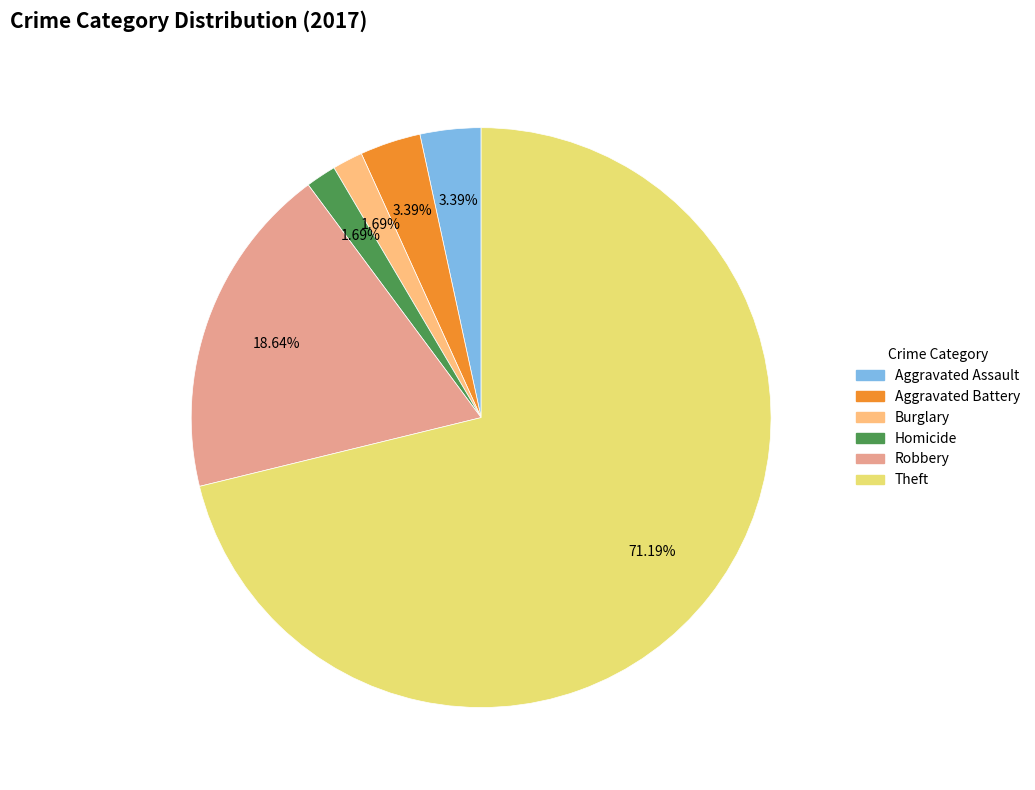

Is there a majority slice in this chart?

Yes